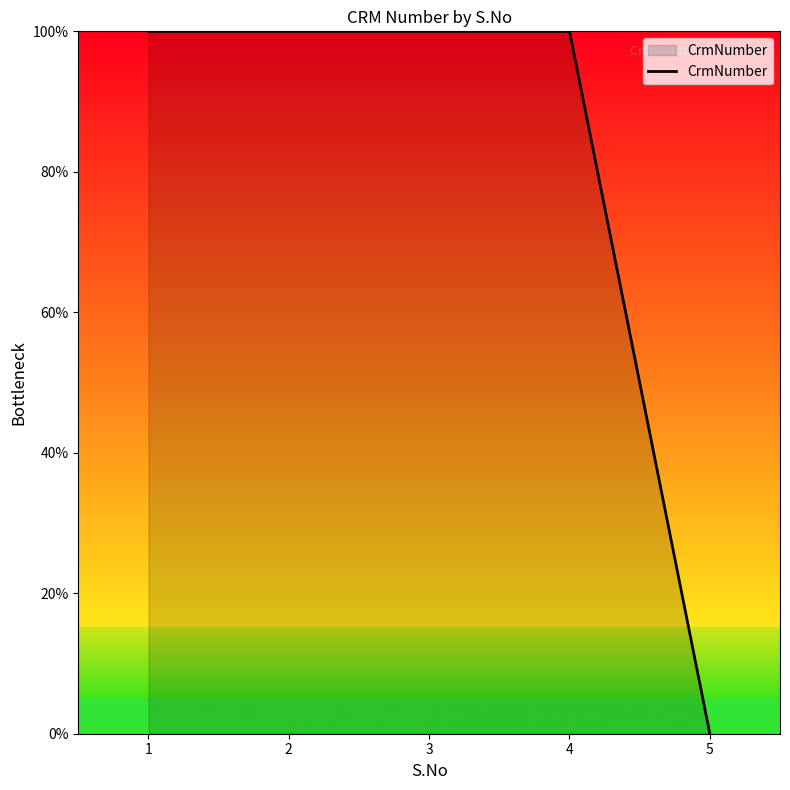

True or false: the data has more than 2 interior local peaks.

False